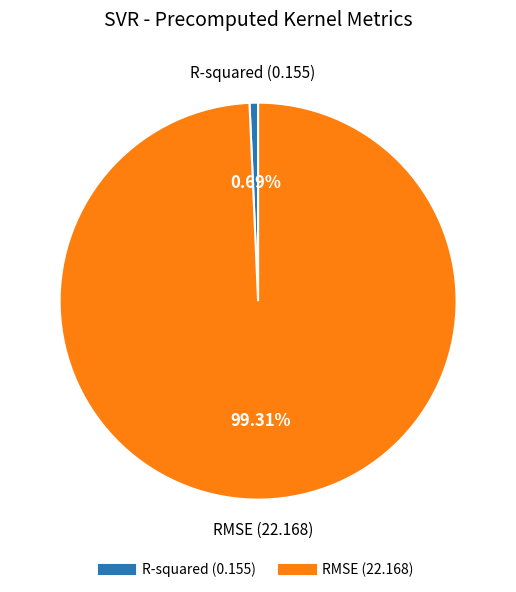

Do RMSE and R-squared together represent more than half of the pie?

Yes